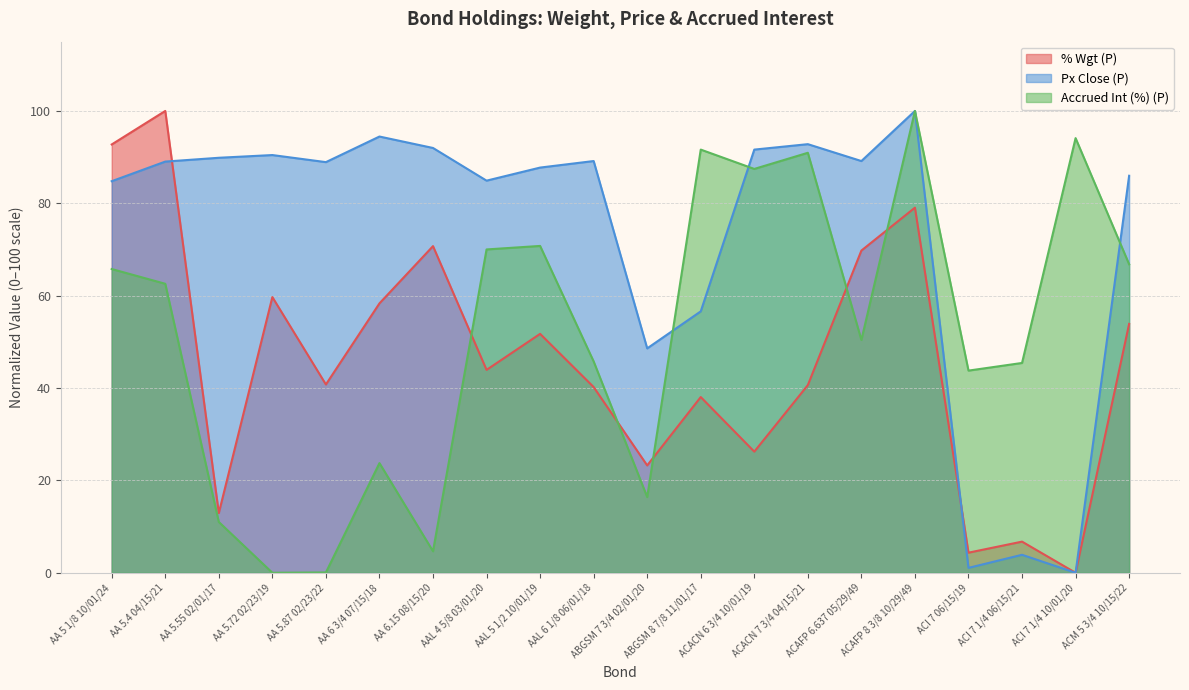

Reading left to right, transcribe all the data shown in this chart.

% Wgt (P): 92.7	100.0	12.9	59.7	40.8	58.3	70.7	43.9	51.7	40.2	23.2	38.0	26.2	40.6	69.8	79.1	4.4	6.7	0.0	53.9
Px Close (P): 84.8	89.0	89.9	90.4	88.9	94.5	92.0	84.9	87.7	89.2	48.6	56.6	91.6	92.8	89.2	100.0	1.1	3.9	0.0	86.0
Accrued Int (%) (P): 65.8	62.6	11.0	0.0	0.1	23.7	4.7	70.0	70.8	45.8	16.4	91.6	87.4	90.9	50.4	100.0	43.8	45.4	94.1	66.8